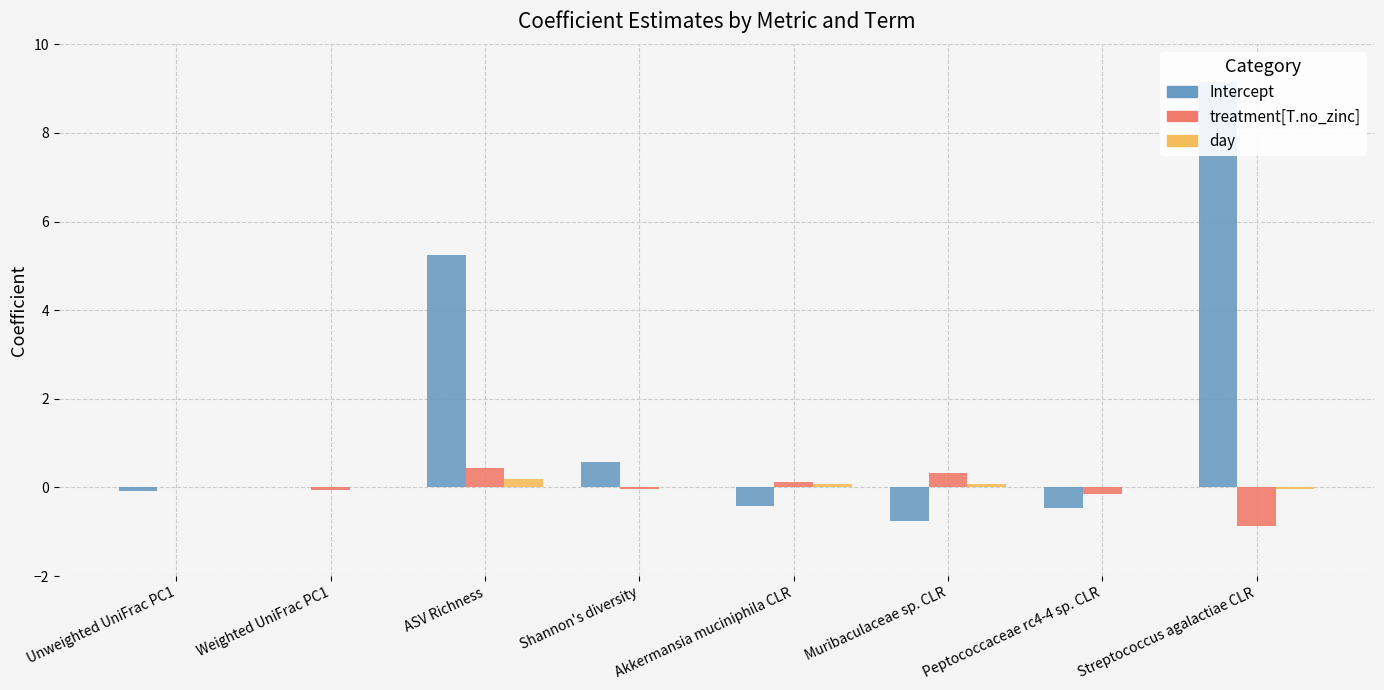

What is the average value of the Intercept series?

1.7